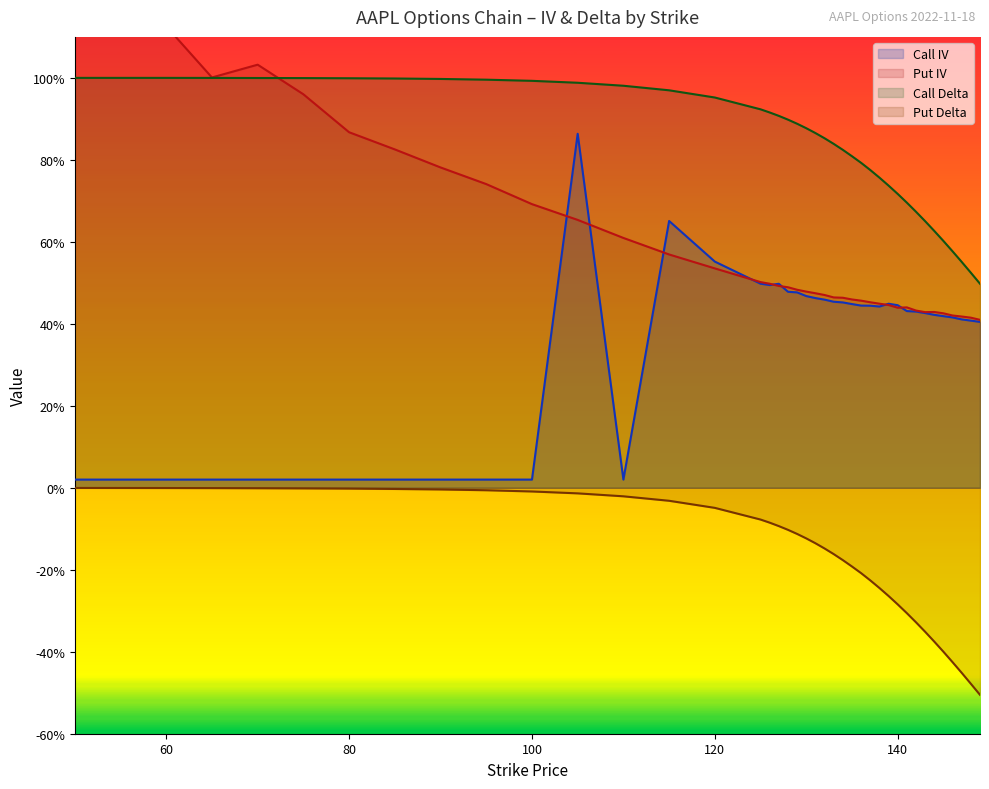

What is the value of the Put IV point at the 6th from the left?

1.0